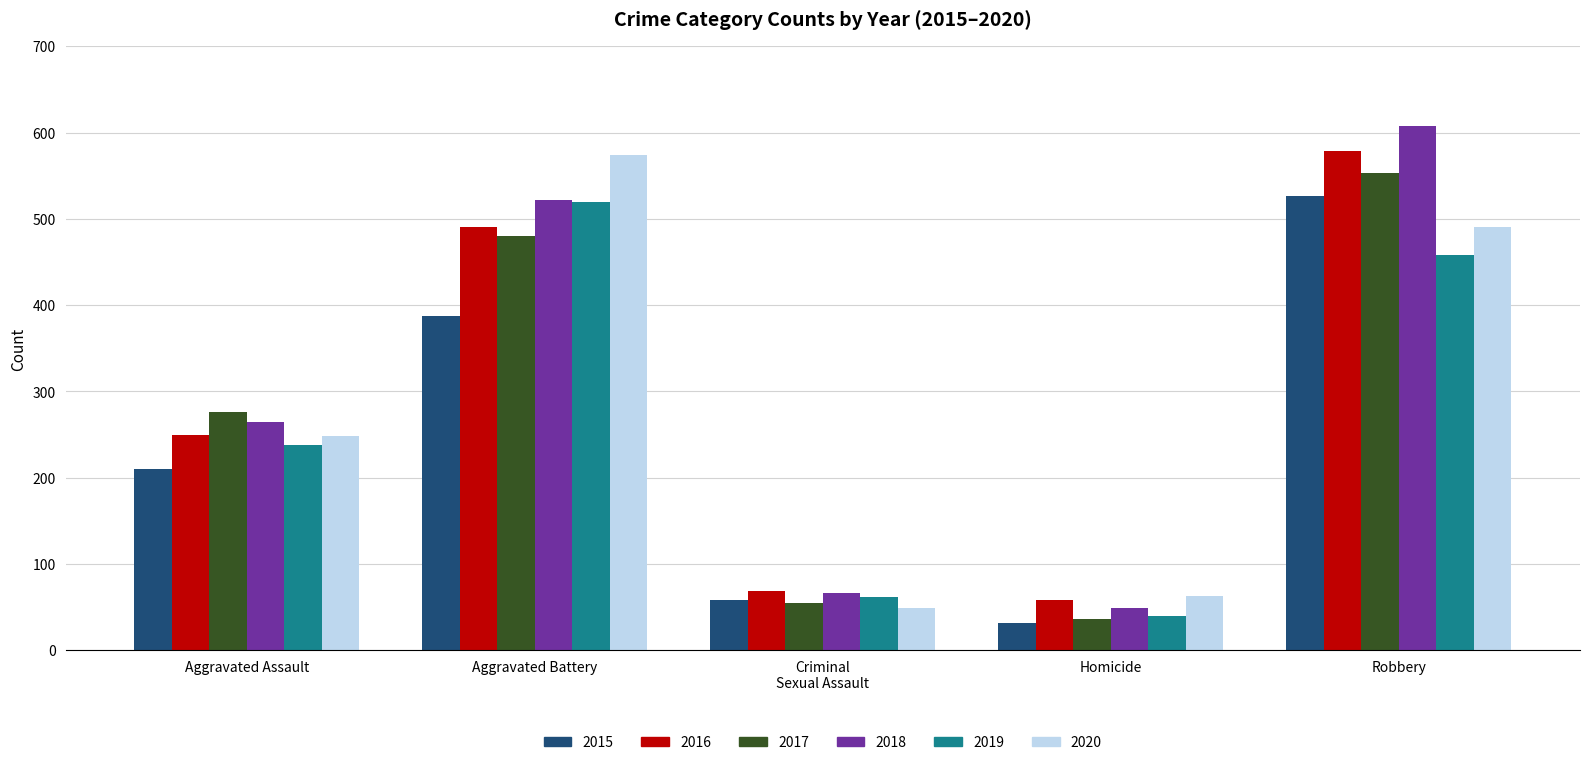

Which series changed the most between Aggravated Assault and Aggravated Battery?

2020